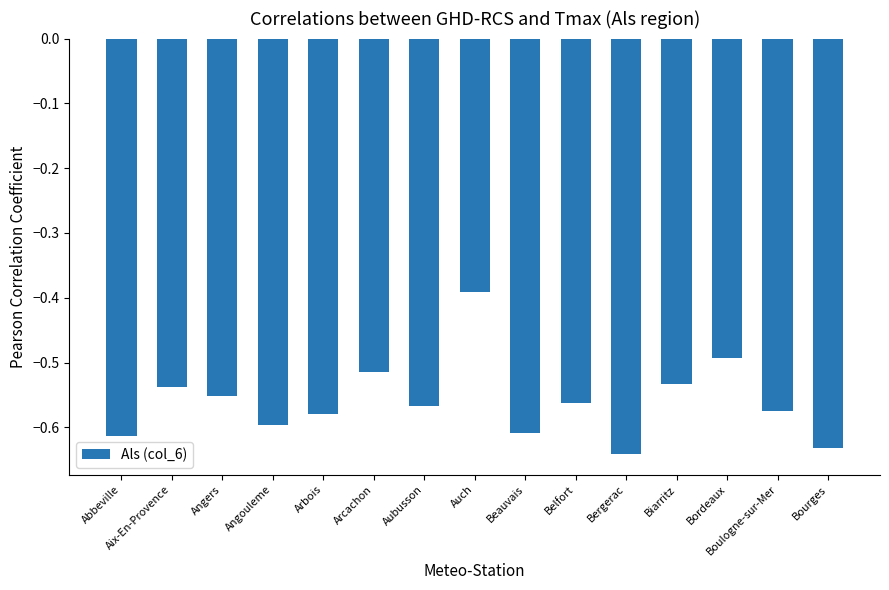

What is the sum of all values?

-8.4